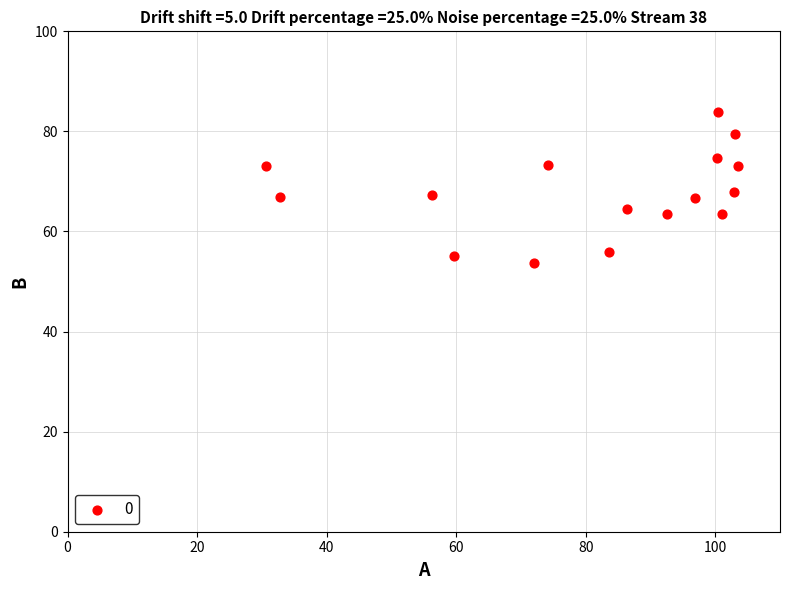

What is the range of X values (max minus min)?

72.9